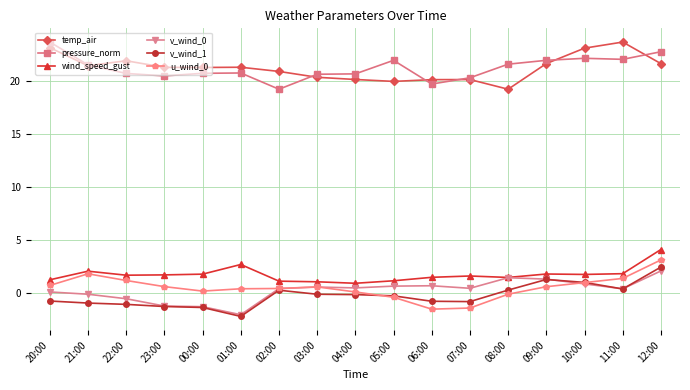

True or false: u_wind_0 and v_wind_1 intersect in this chart.

True